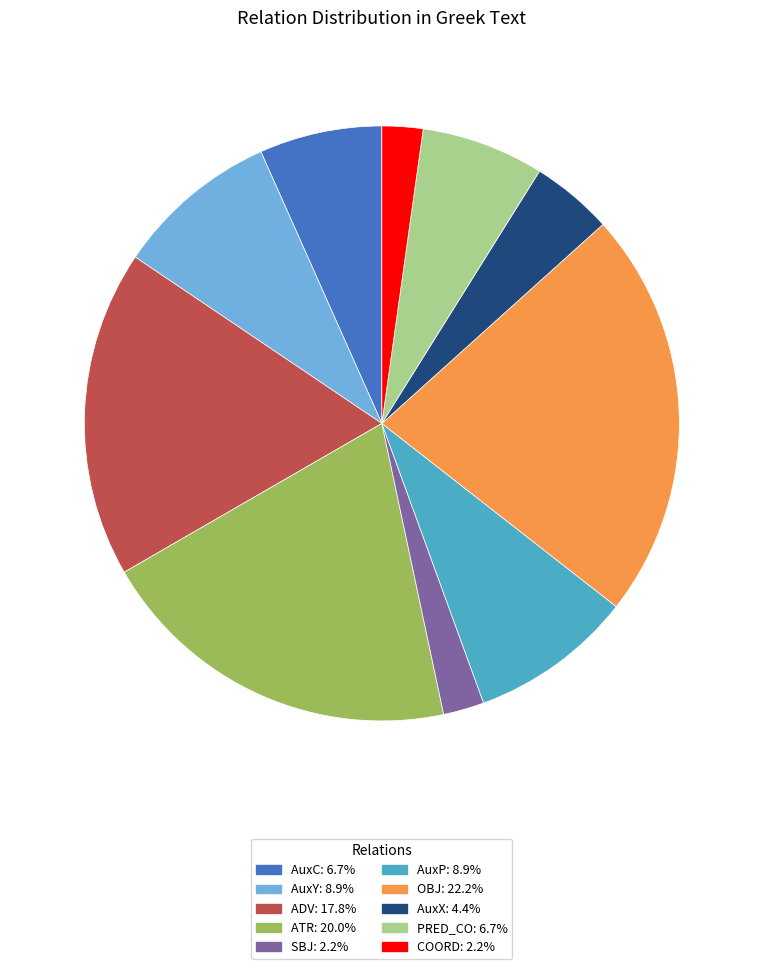

How many slices are in this pie chart?

10